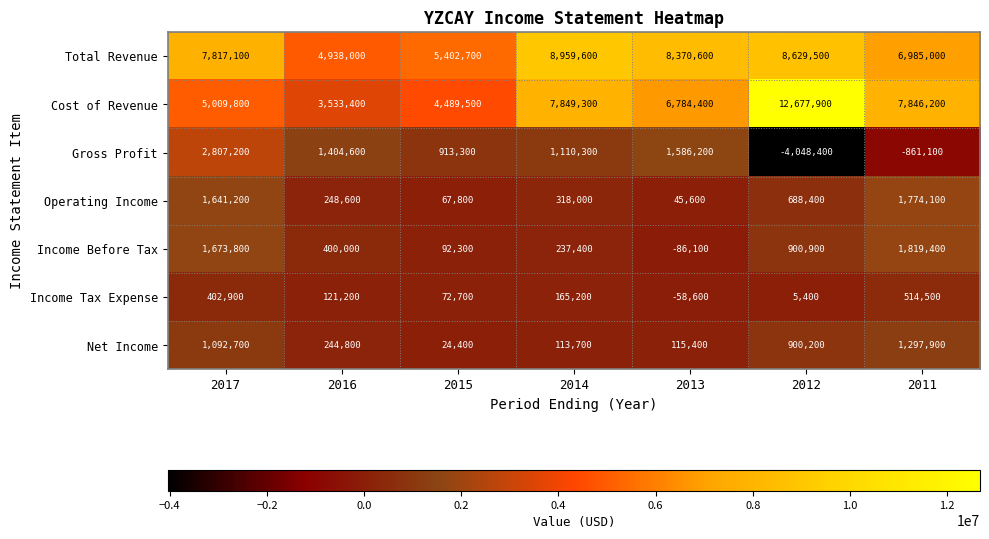

List the series in order of their peak value, lowest first.

Income Tax Expense, Net Income, Operating Income, Income Before Tax, Gross Profit, Total Revenue, Cost of Revenue